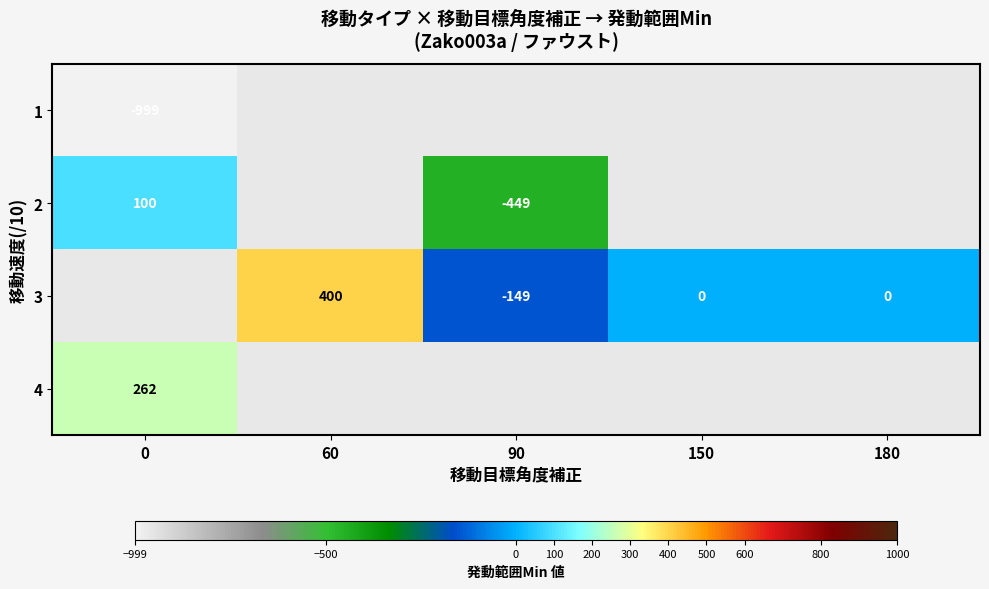

The value of 2 at 0 is 166. True or false?

False